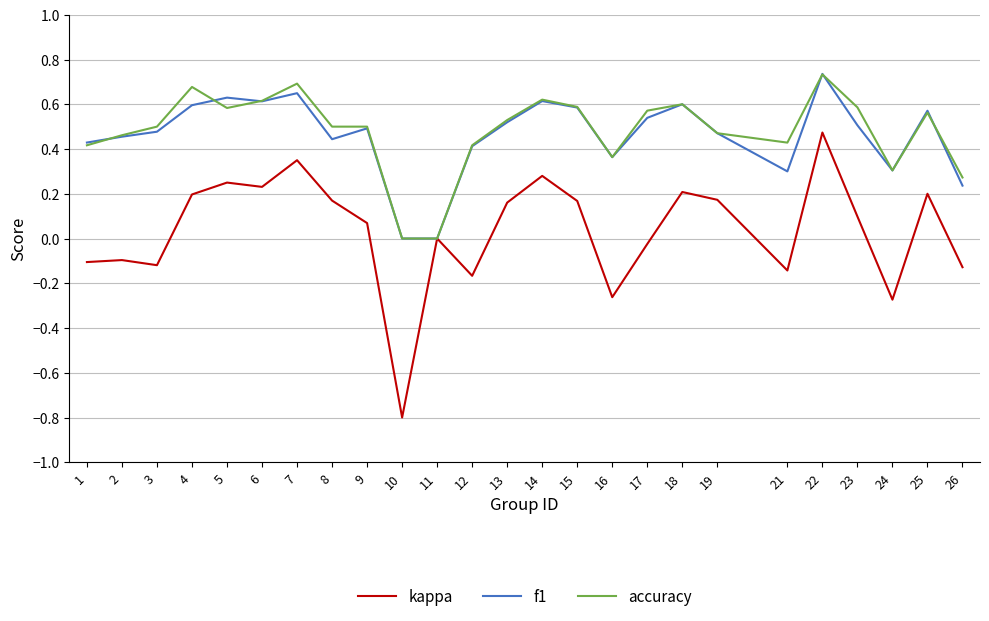

At which label does accuracy reach its peak?

22